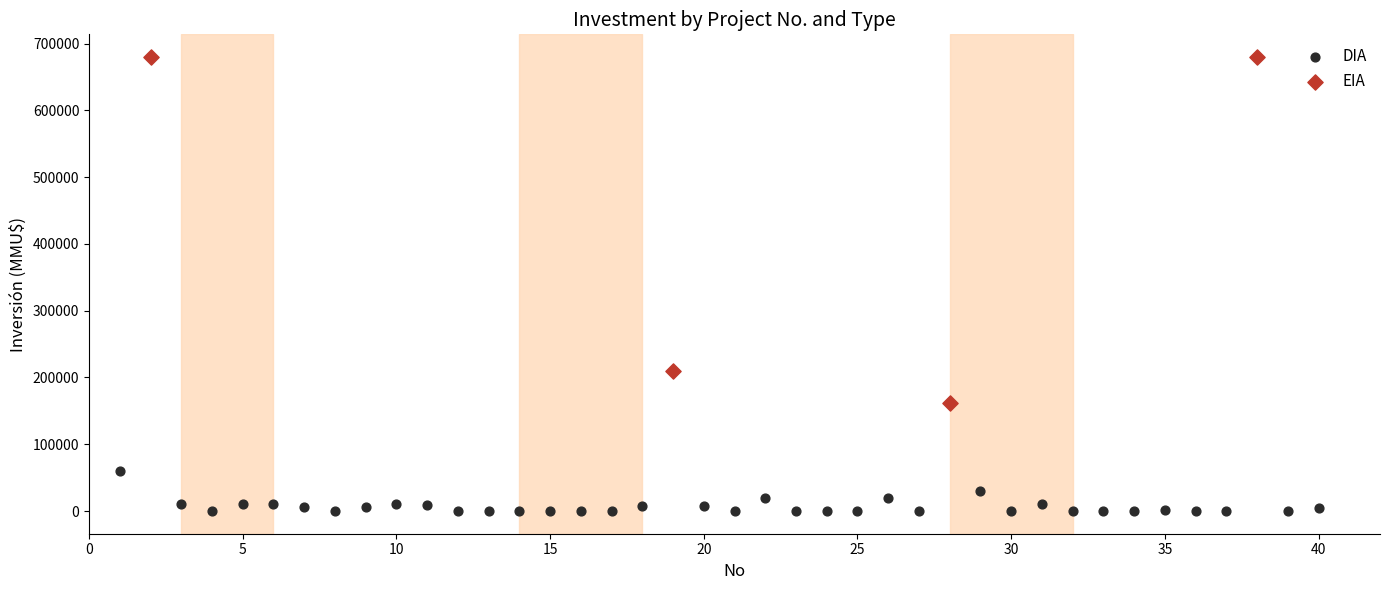

Which series has the widest spread of Y values?

EIA